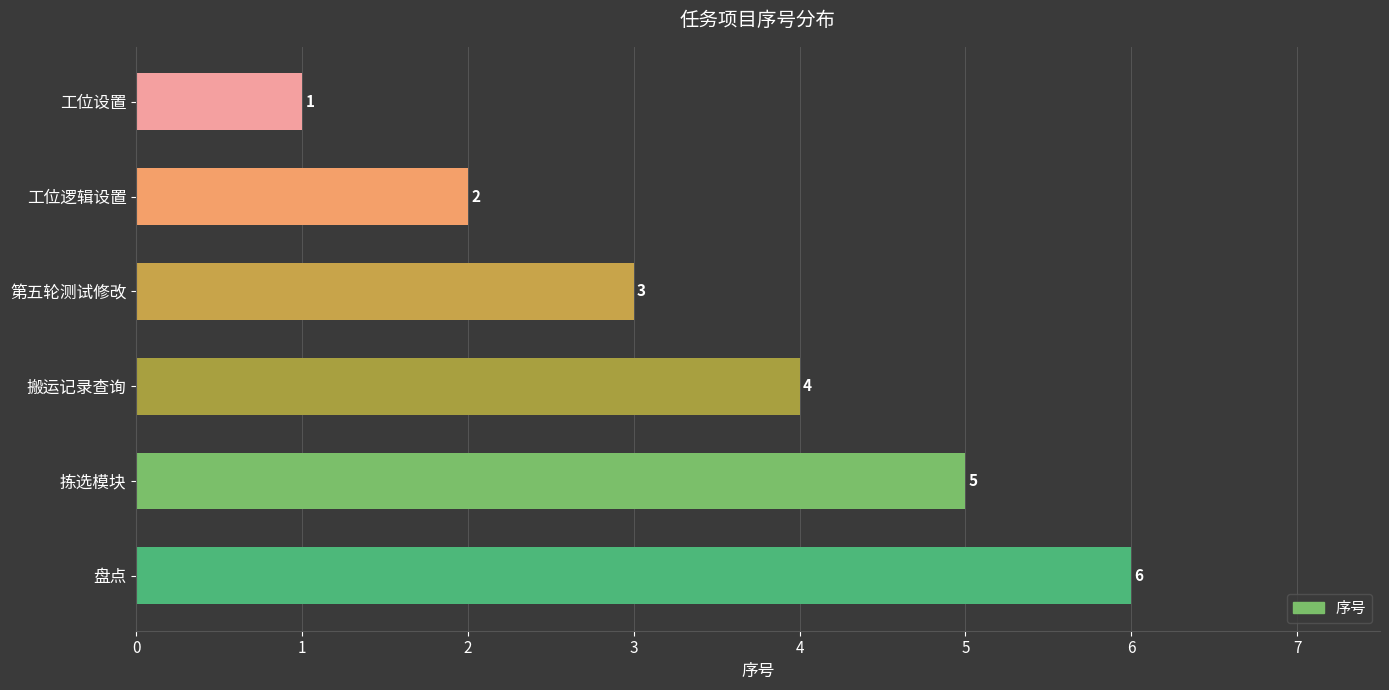

How many series are shown in this chart?

1